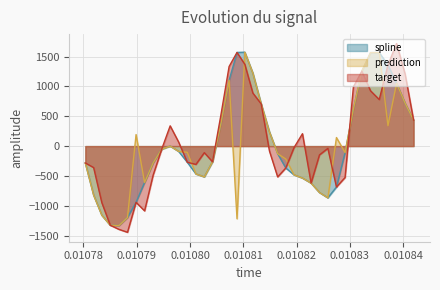

Which series has the widest spread of values?

target